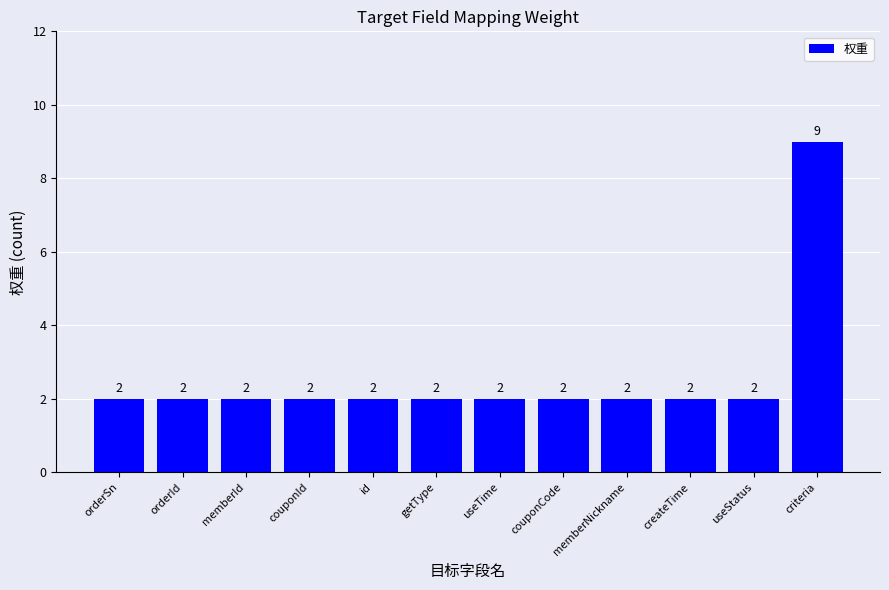

Reading right to left, extract all data points from this chart.

criteria=9	useStatus=2	createTime=2	memberNickname=2	couponCode=2	useTime=2	getType=2	id=2	couponId=2	memberId=2	orderId=2	orderSn=2